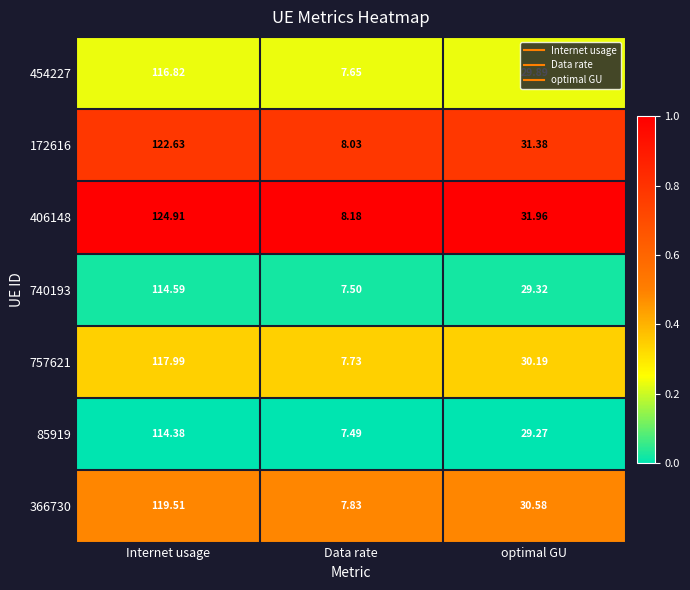

At which label is 406148 closest to 66?

optimal GU